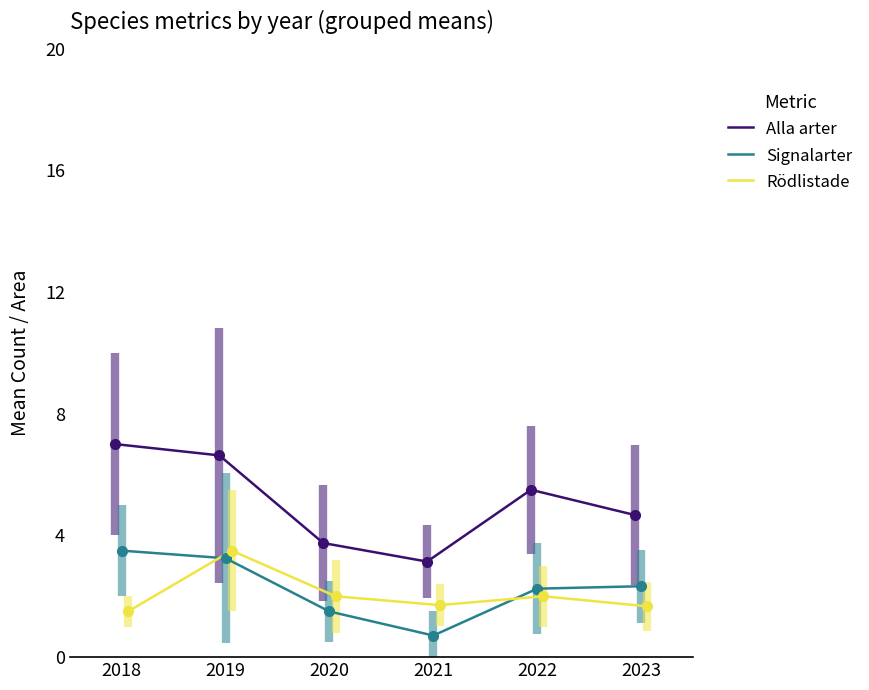

Rank the series at 2020 from highest to lowest value.

Alla arter, Rödlistade, Signalarter